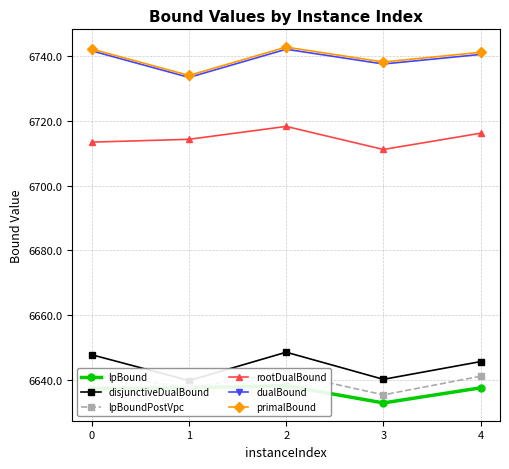

At which category is the sum across all series the highest?

2